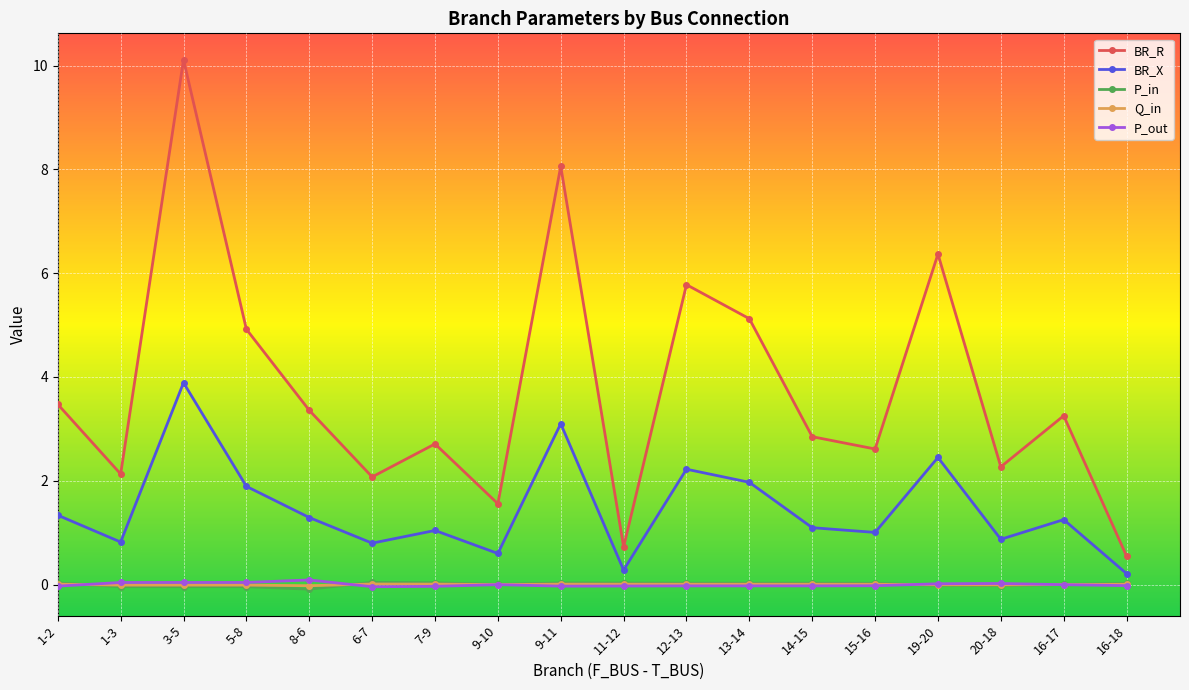

At which category is the sum across all series the highest?

3-5